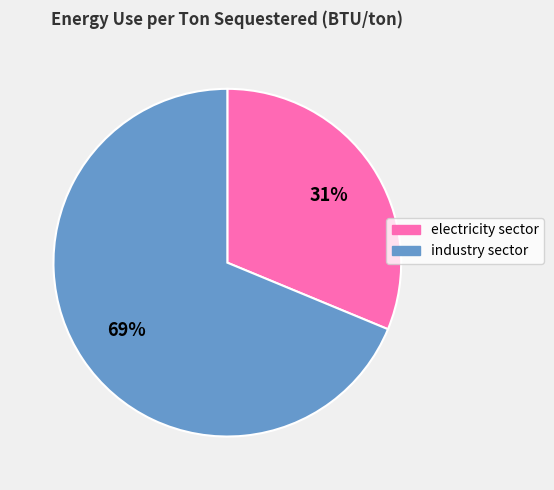

True or false: industry sector accounts for 55% of the total.

False